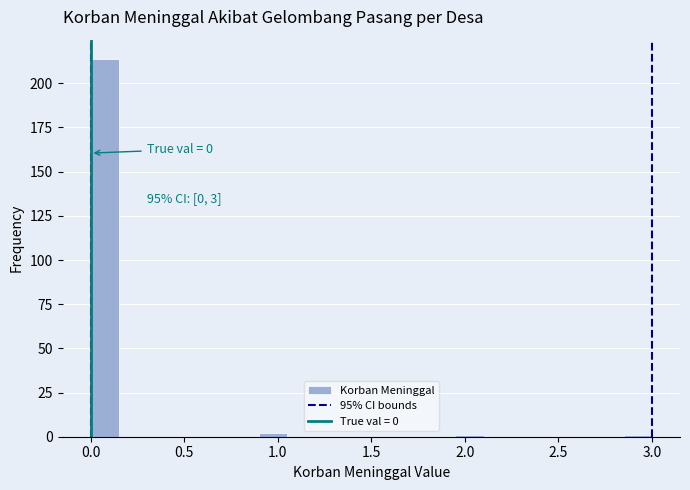

Around what value on the x-axis is the tallest bar? Give the approximate position of its centre, as read against the axis.

0.10